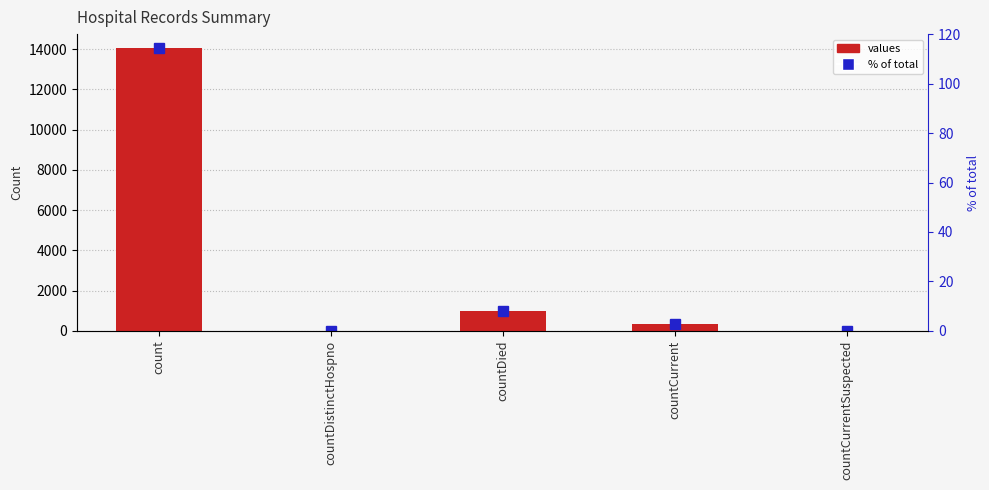

Rank the categories by value from lowest to highest.

countDistinctHospno, countCurrentSuspected, countCurrent, countDied, count